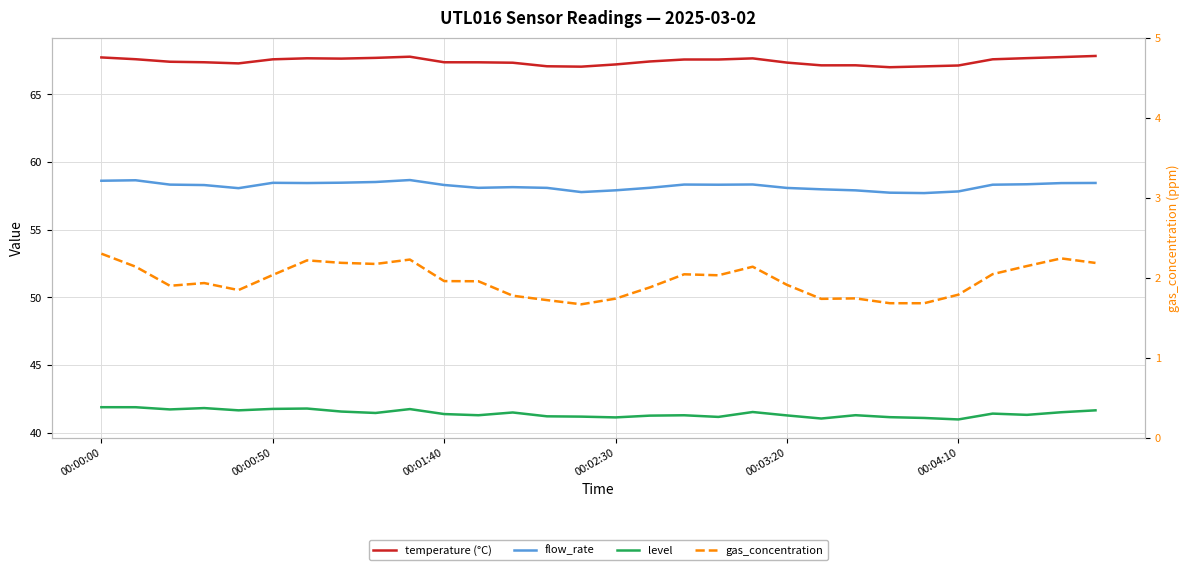

What is the minimum value shown in the chart?

1.7